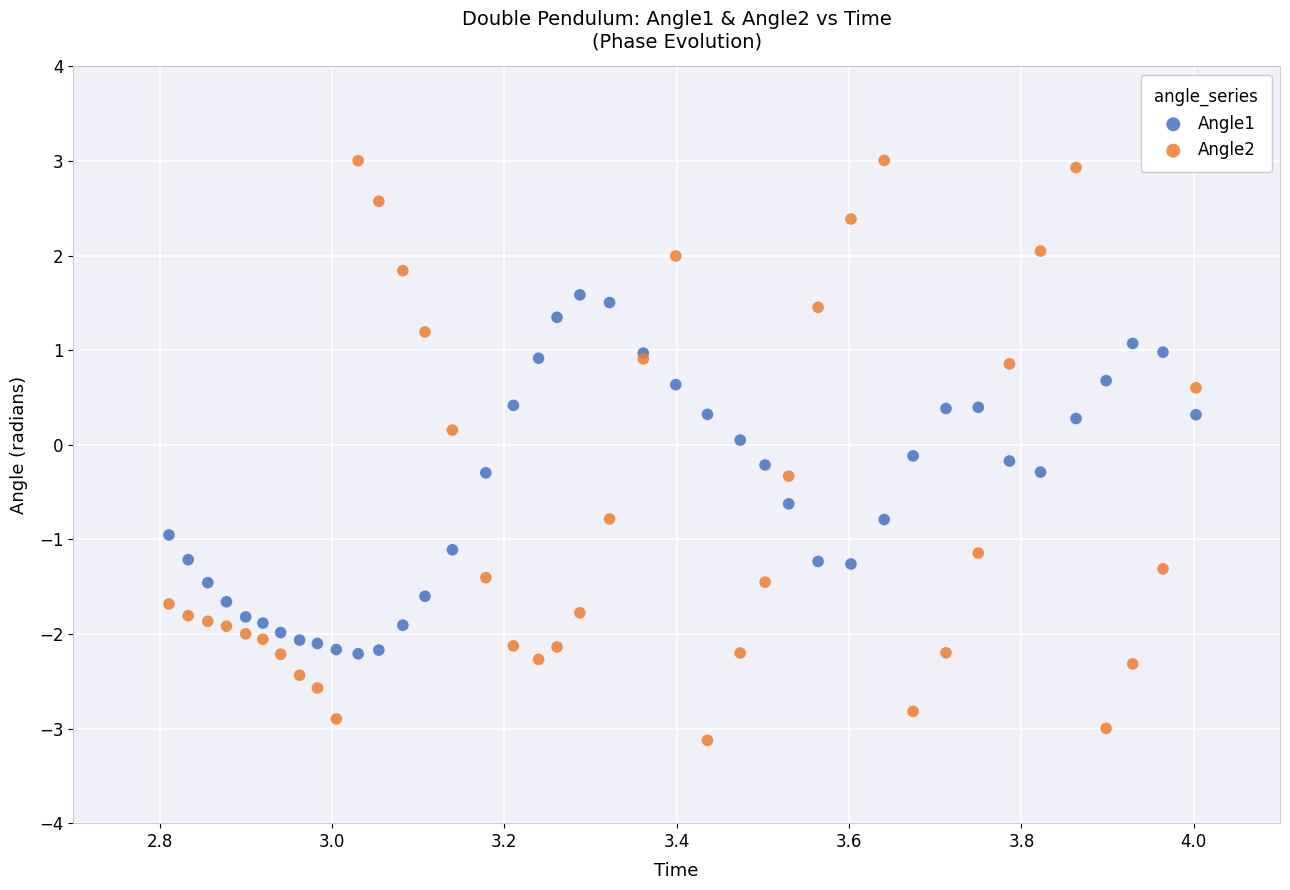

Which series contains the lowest Y value?

Angle2